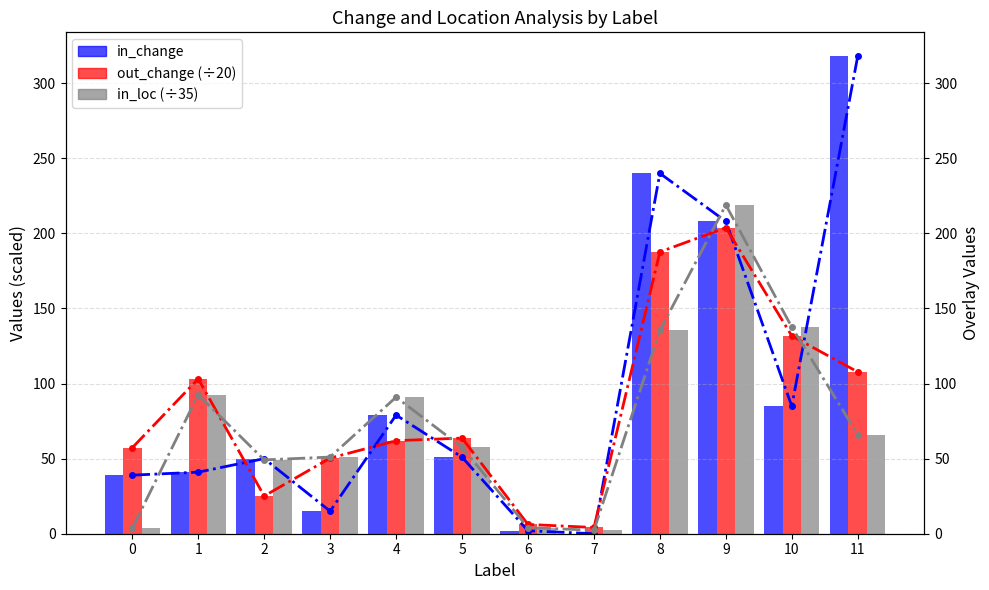

Reading left to right, transcribe all the data shown in this chart.

in_change: 0=39.0	1=41.0	2=50.0	3=15.0	4=79.0	5=51.0	6=2.0	7=0.0	8=240.0	9=208.0	10=85.0	11=318.0
out_change (÷20): 0=57.2	1=103.2	2=25.1	3=50.4	4=62.0	5=63.7	6=6.2	7=4.2	8=187.7	9=203.8	10=131.8	11=107.8
in_loc (÷35): 0=3.6	1=92.6	2=49.2	3=51.1	4=90.9	5=57.6	6=4.1	7=2.3	8=135.4	9=218.9	10=137.6	11=66.1
in_change (line): 0=39.0	1=41.0	2=50.0	3=15.0	4=79.0	5=51.0	6=2.0	7=0.0	8=240.0	9=208.0	10=85.0	11=318.0
out_change÷20 (line): 0=57.2	1=103.2	2=25.1	3=50.4	4=62.0	5=63.7	6=6.2	7=4.2	8=187.7	9=203.8	10=131.8	11=107.8
in_loc÷35 (line): 0=3.6	1=92.6	2=49.2	3=51.1	4=90.9	5=57.6	6=4.1	7=2.3	8=135.4	9=218.9	10=137.6	11=66.1